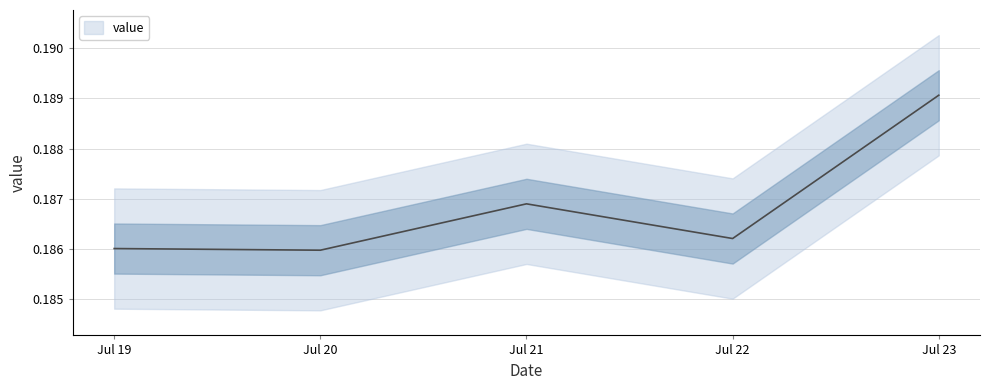

Which has a higher value, Jul 23 or Jul 19?

Jul 23